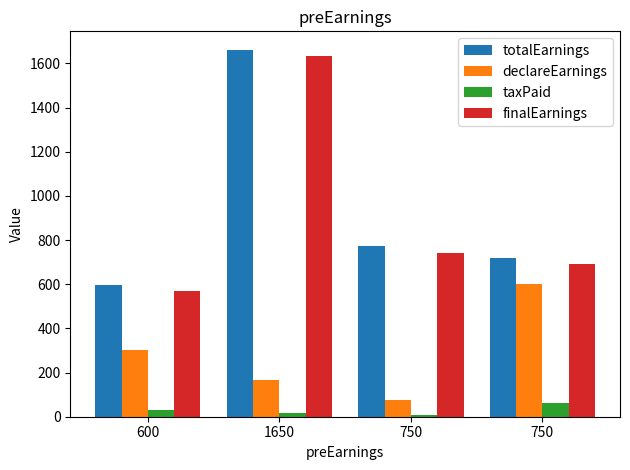

At how many categories does at least one series exceed 1028?

1